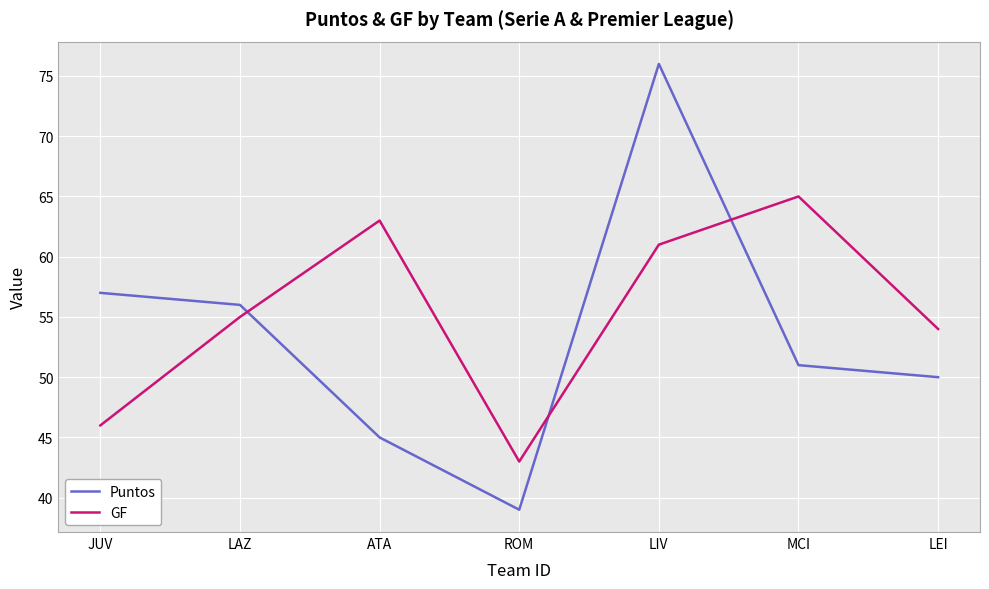

After their last crossing, which series has the higher values: Puntos or GF?

GF